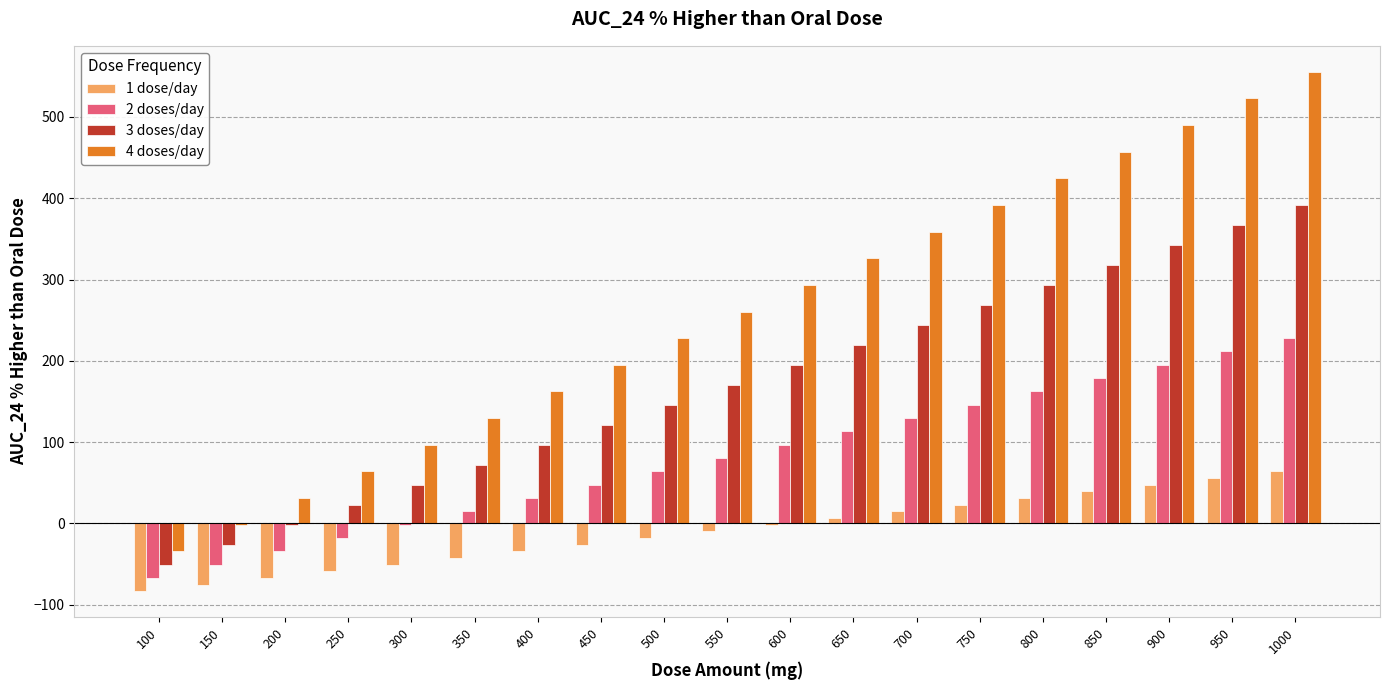

At which category is the sum across all series the highest?

1000